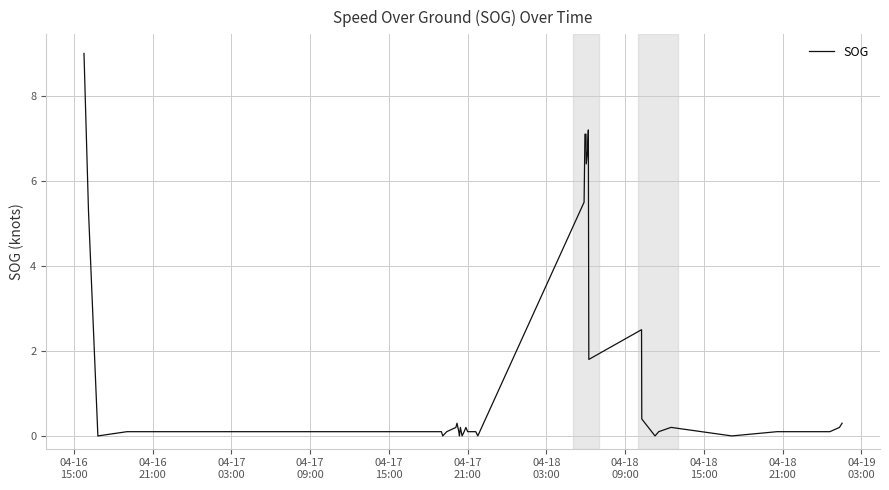

What is the difference between the maximum and minimum values?

9.0